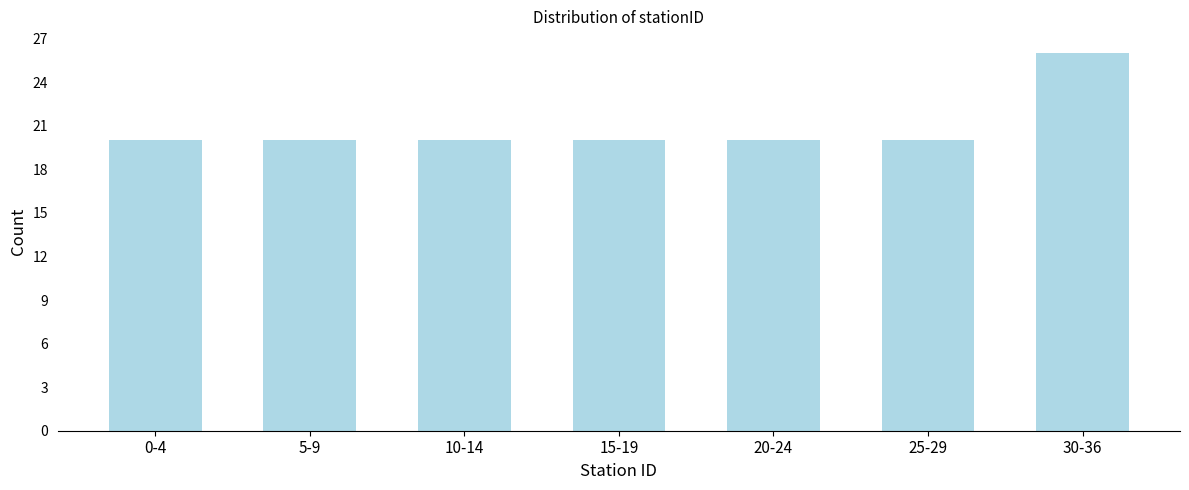

Reading left to right, what are all the values shown in this chart?

20	20	20	20	20	20	26